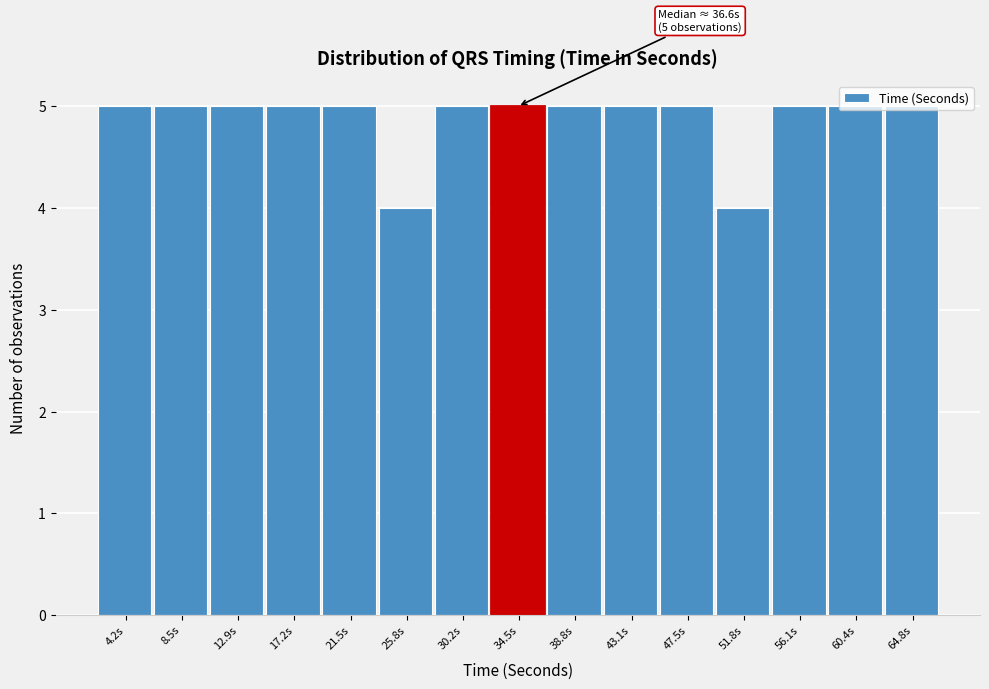

The chart shows a value of 4 at 51.8s. True or false?

True